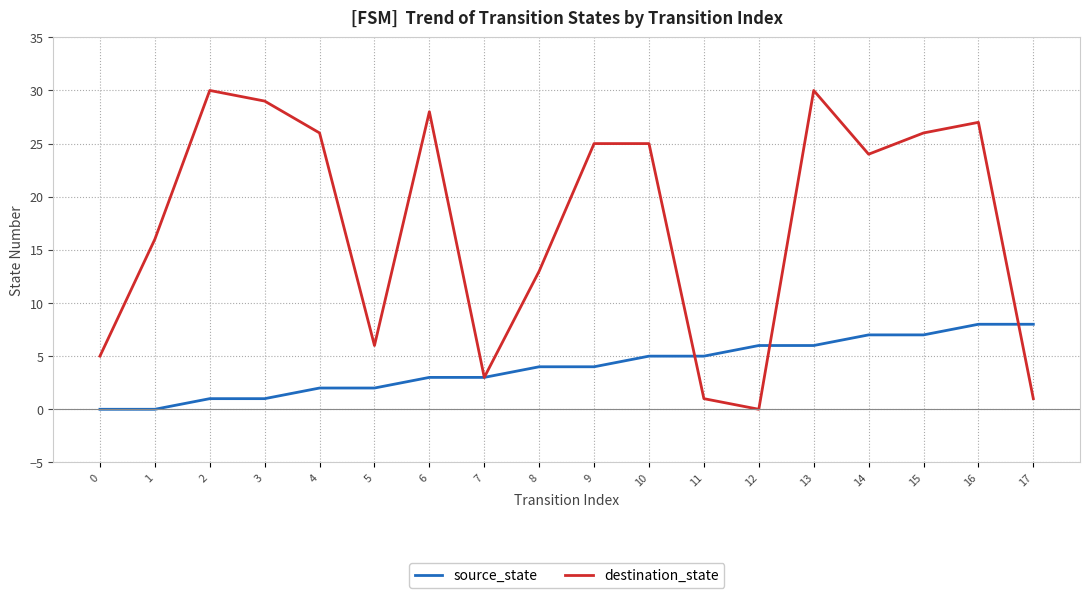

Is it true that destination_state equals 45 at 16?

False